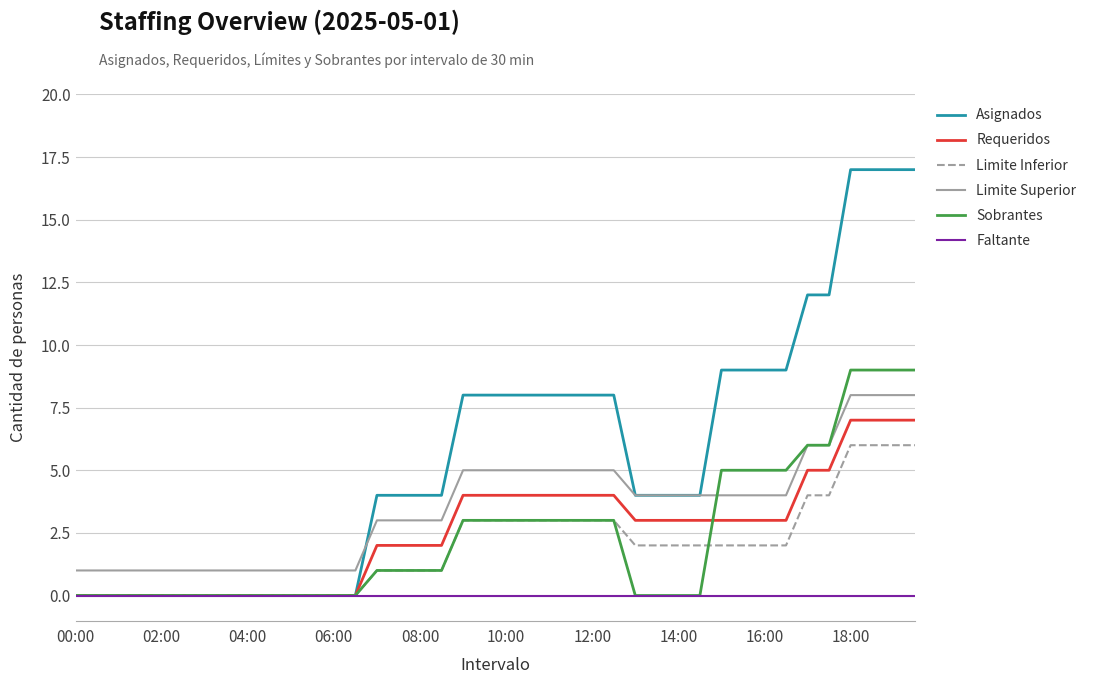

Which series has the largest total across all categories?

Asignados